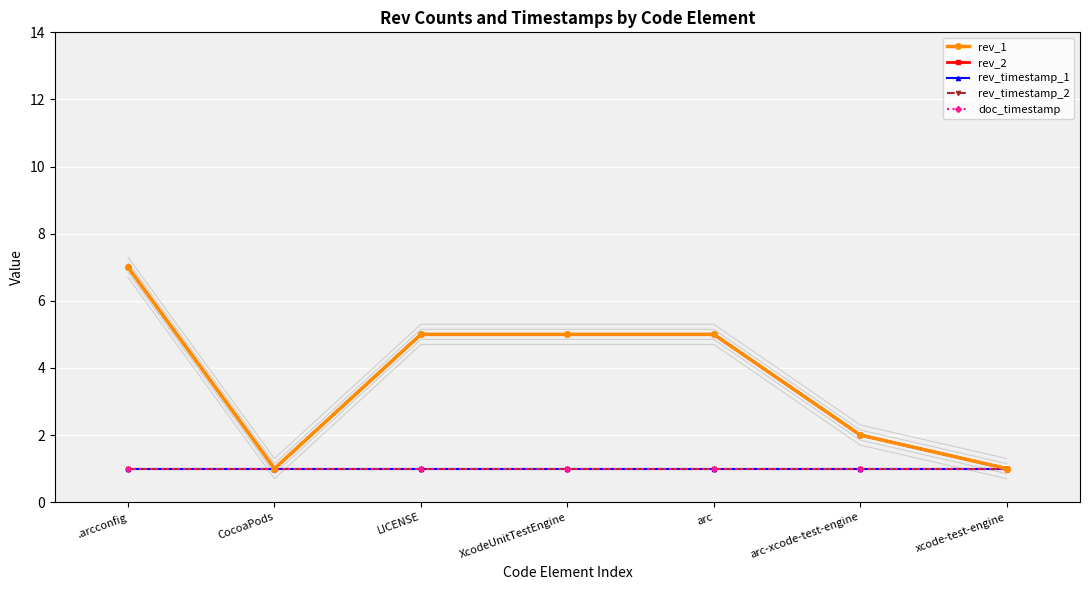

What is the sum of the rev_timestamp_2 values at arc-xcode-test-engine and XcodeUnitTestEngine?

2